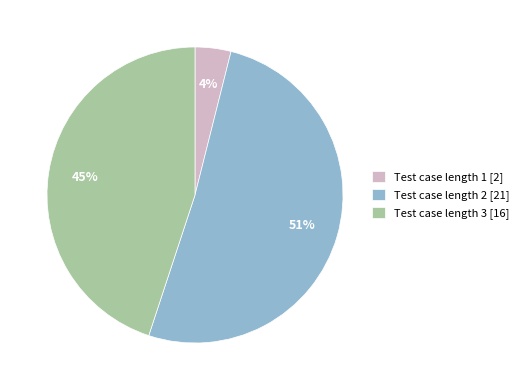

What percentage is the Test case length 2 slice, to the nearest percent?

51%